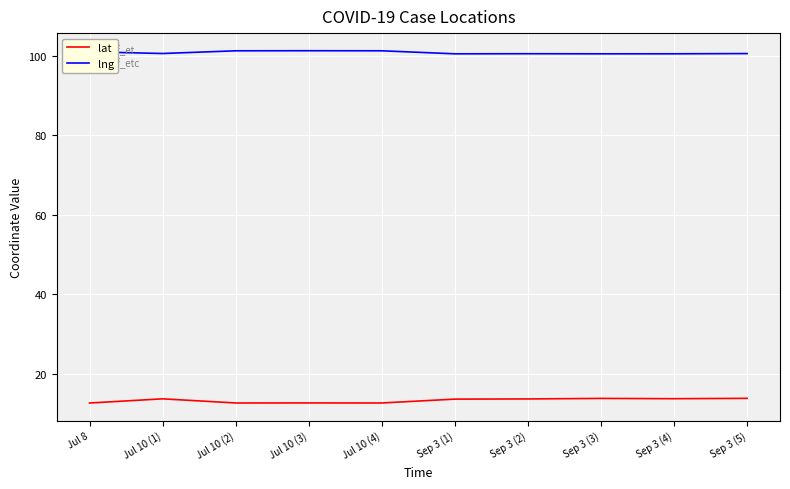

True or false: lng has a value of 101.0 at Jul 8.

True